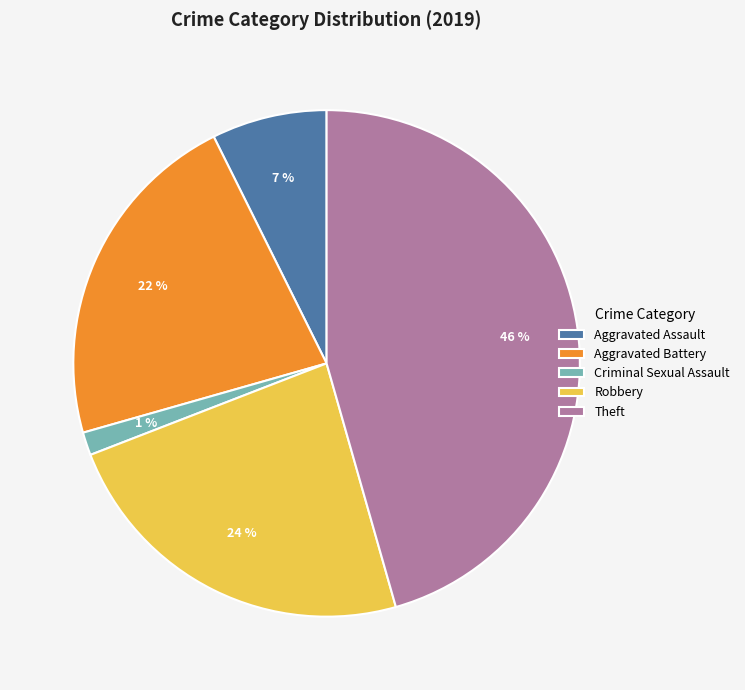

Which slice is the smallest?

Criminal Sexual Assault